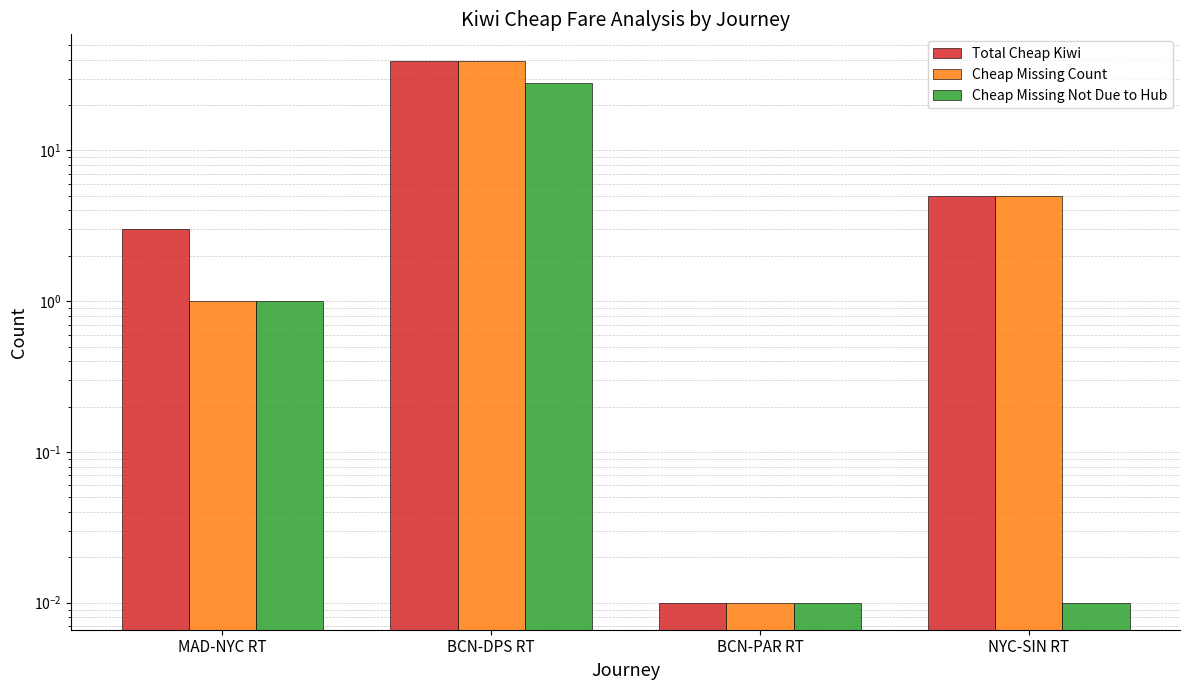

What is the value of the Cheap Missing Count bar at the 1st from the left?

1.0